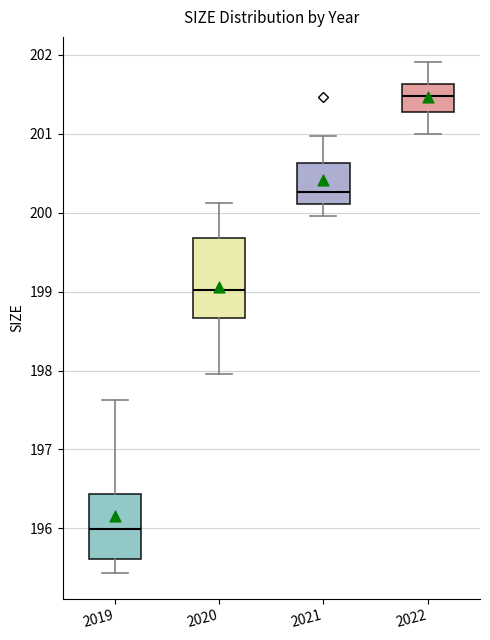

Which box is the tallest, from its lower edge to its upper edge?

2020